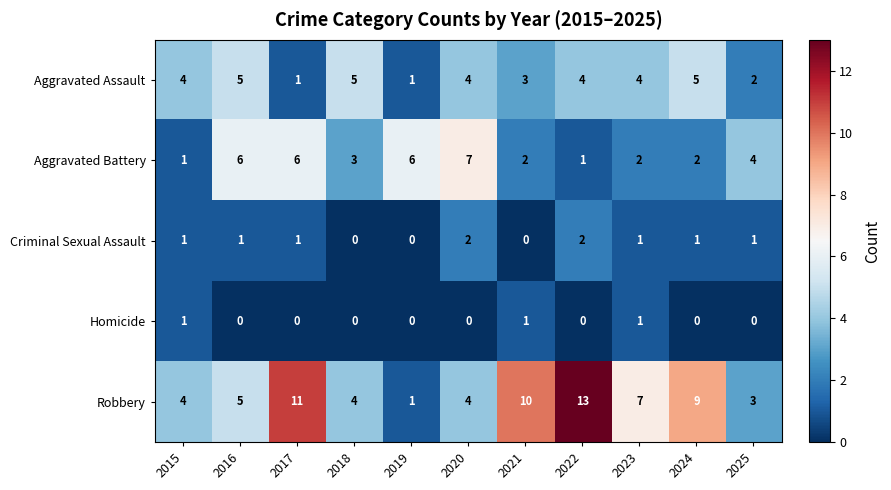

List the series in order of their peak value, highest first.

Robbery, Aggravated Battery, Aggravated Assault, Criminal Sexual Assault, Homicide